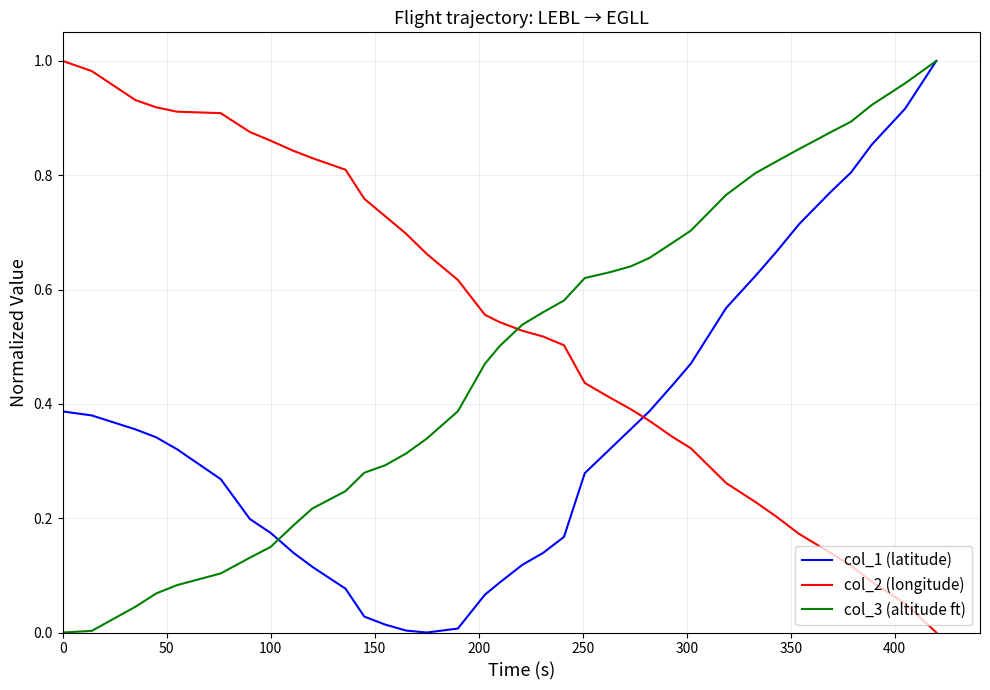

True or false: col_3 (altitude ft) and col_2 (longitude) intersect in this chart.

True